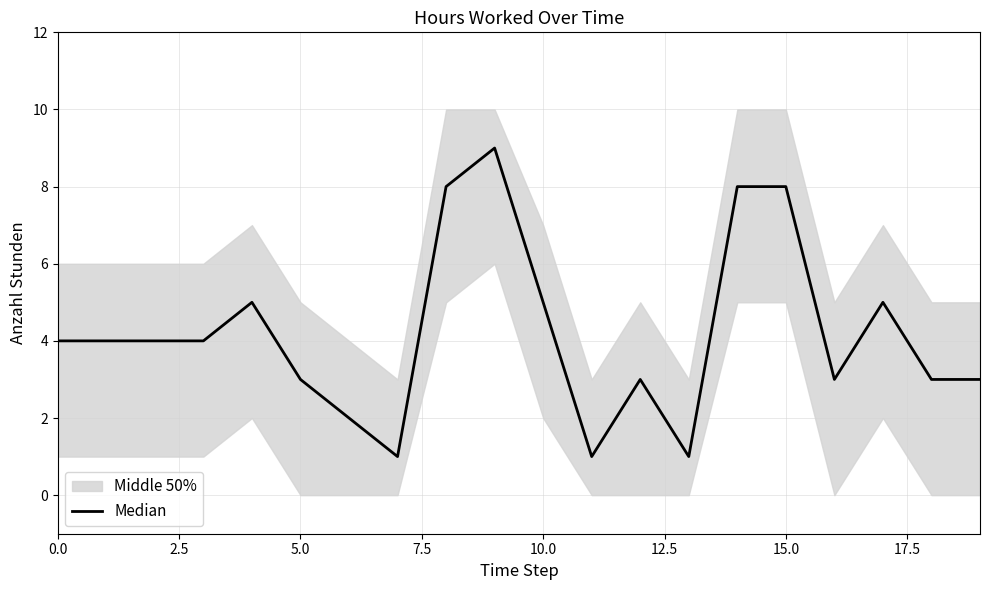

How many values are between 3 and 5?

12